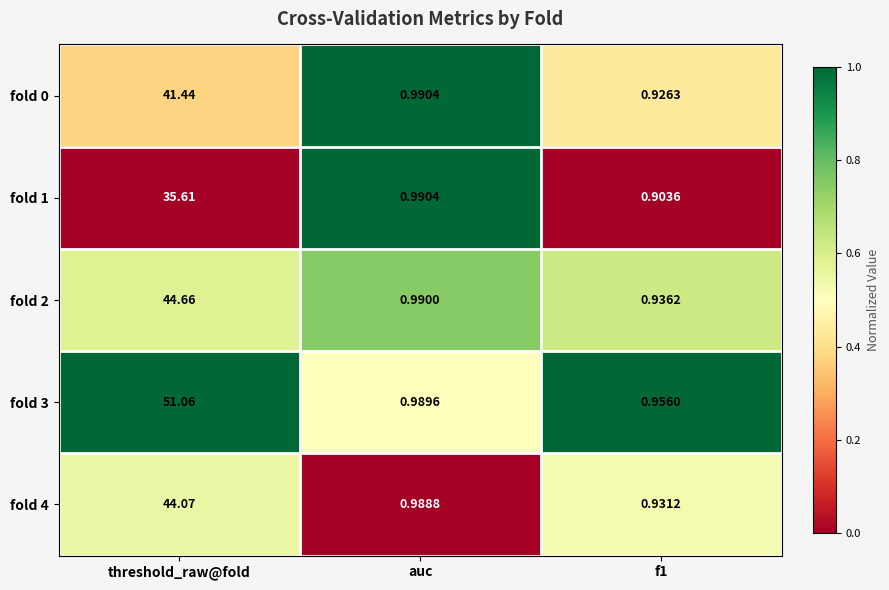

At how many categories does at least one series exceed 0?

3